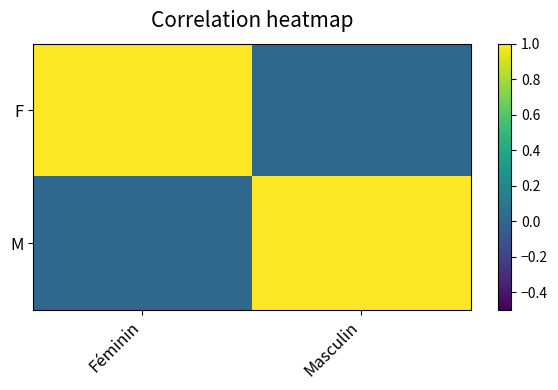

Rank the series at Masculin from highest to lowest value.

M, F